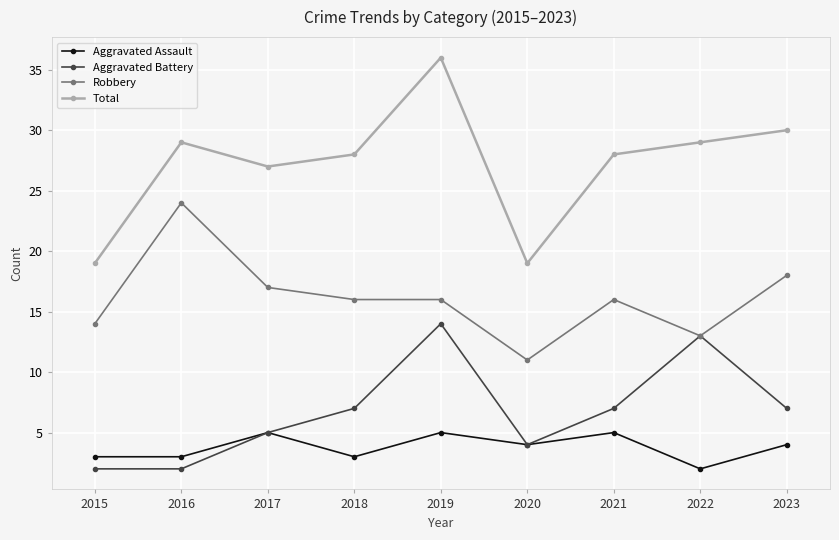

Rank the series by their maximum value, from highest to lowest.

Total, Robbery, Aggravated Battery, Aggravated Assault